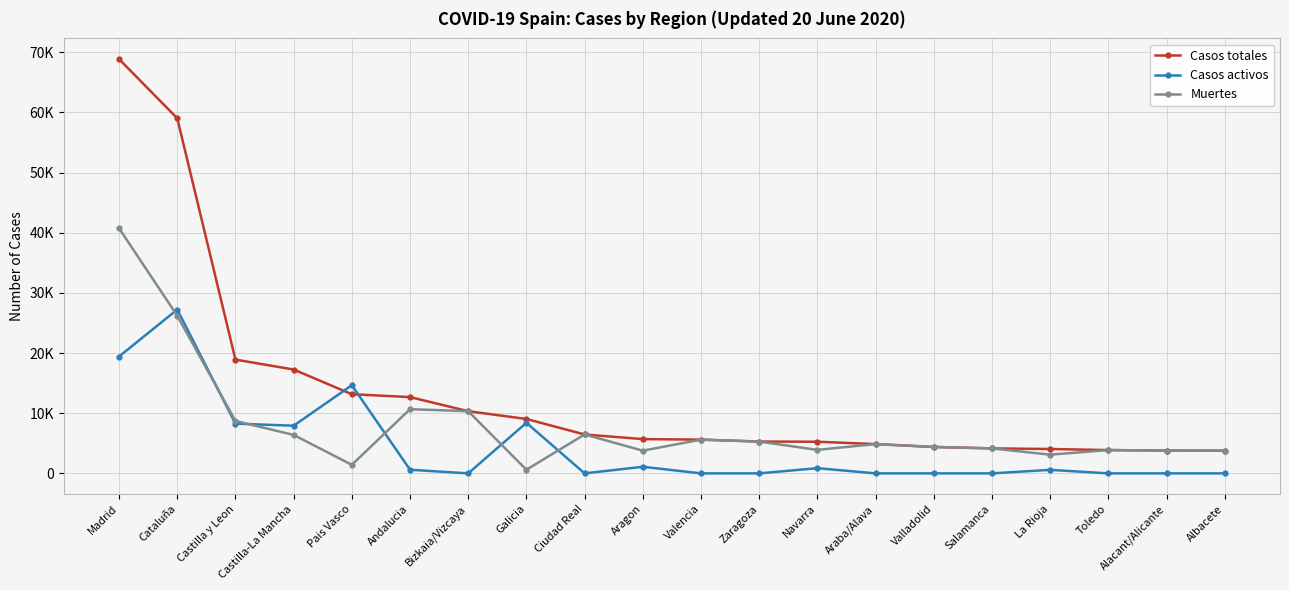

What position from the left is Madrid?

1